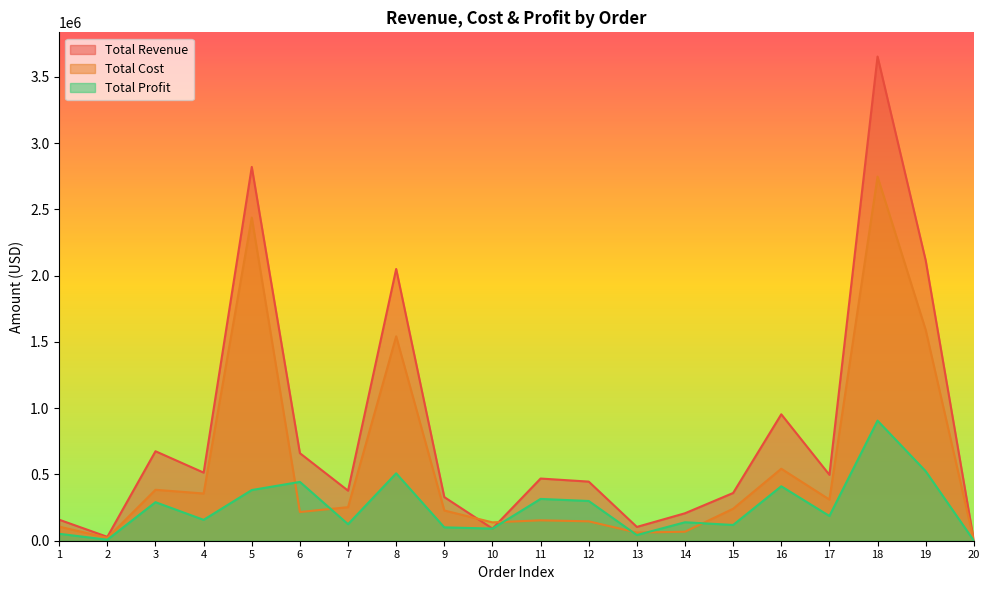

In Total Profit, how many points are higher than both neighbors (excluding endpoints)?

7